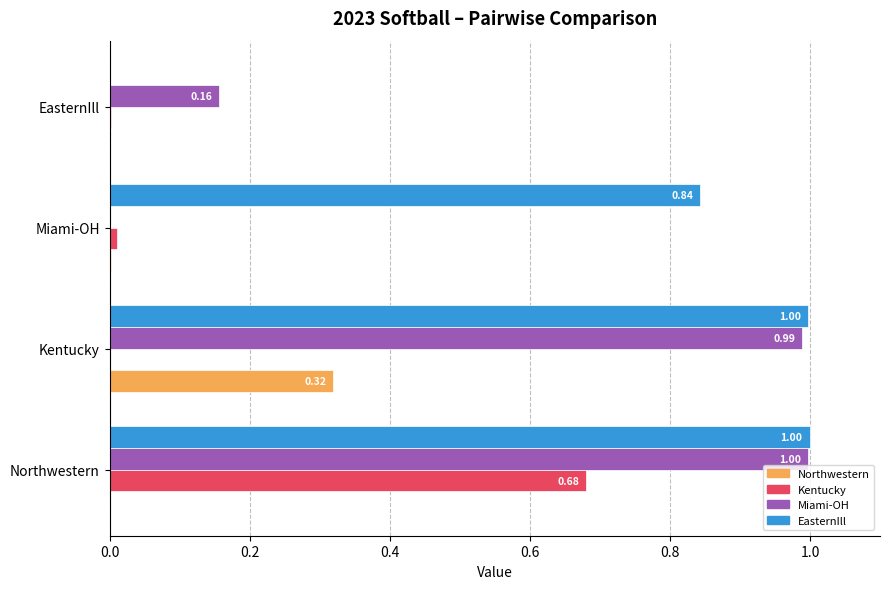

What is the total value across all series at Kentucky?

2.3